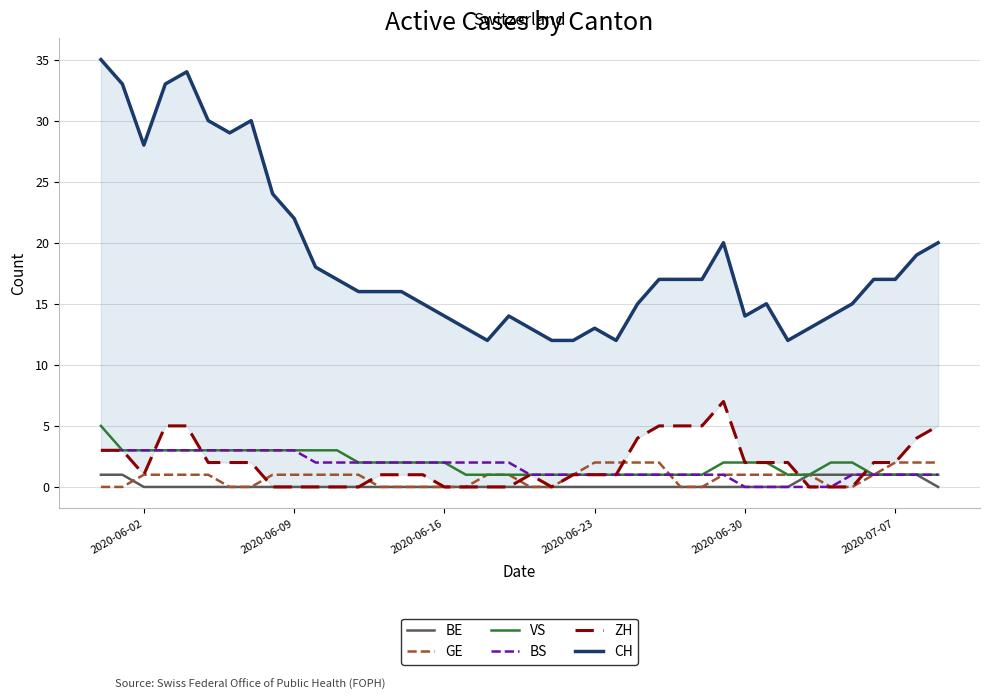

Reading right to left, list all the values displayed in this chart.

BE: 0	1	1	1	1	1	1	0	0	0	0	0	0	0	0	0	0	0	0	0	0	0	0	0	0	0	0	0	0	0	0	0	0	0	0	0	0	0	1	1
GE: 2	2	2	1	0	0	1	1	1	1	1	0	0	2	2	2	2	1	0	0	1	1	0	0	0	0	0	1	1	1	1	1	0	0	1	1	1	1	0	0
VS: 1	1	1	1	2	2	1	1	2	2	2	1	1	1	1	1	1	1	1	1	1	1	1	2	2	2	2	2	3	3	3	3	3	3	3	3	3	3	3	5
BS: 1	1	1	1	1	0	0	0	0	0	1	1	1	1	1	1	1	1	1	1	2	2	2	2	2	2	2	2	2	2	3	3	3	3	3	3	3	3	3	3
ZH: 5	4	2	2	0	0	0	2	2	2	7	5	5	5	4	1	1	1	0	1	0	0	0	0	1	1	1	0	0	0	0	0	2	2	2	5	5	1	3	3
CH: 20	19	17	17	15	14	13	12	15	14	20	17	17	17	15	12	13	12	12	13	14	12	13	14	15	16	16	16	17	18	22	24	30	29	30	34	33	28	33	35